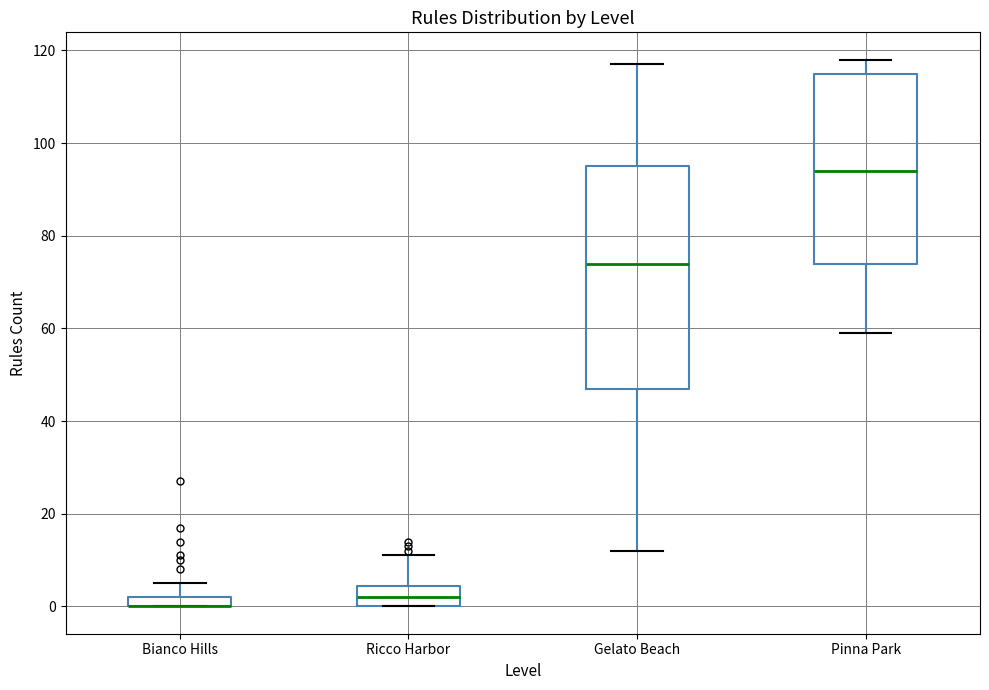

Comparing the boxes themselves (not the whiskers), which one is the tallest?

Gelato Beach